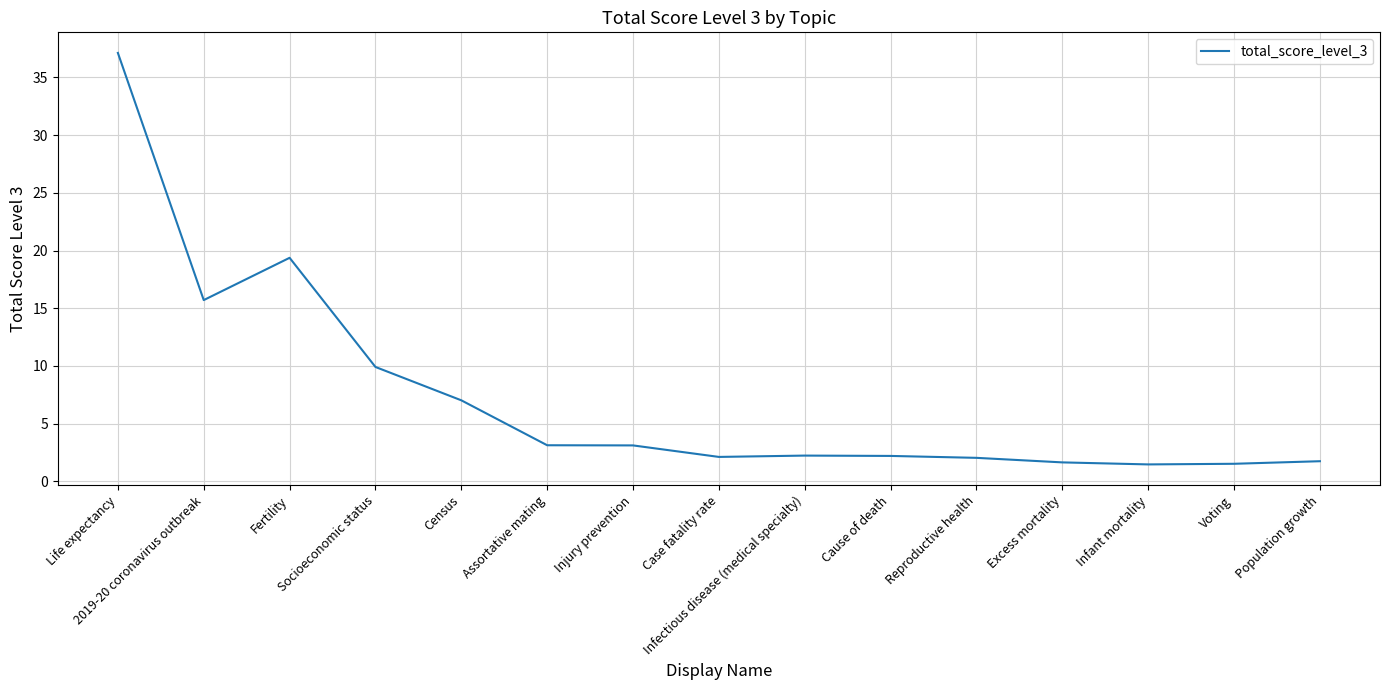

Where is the data nearest to the value 19?

Fertility